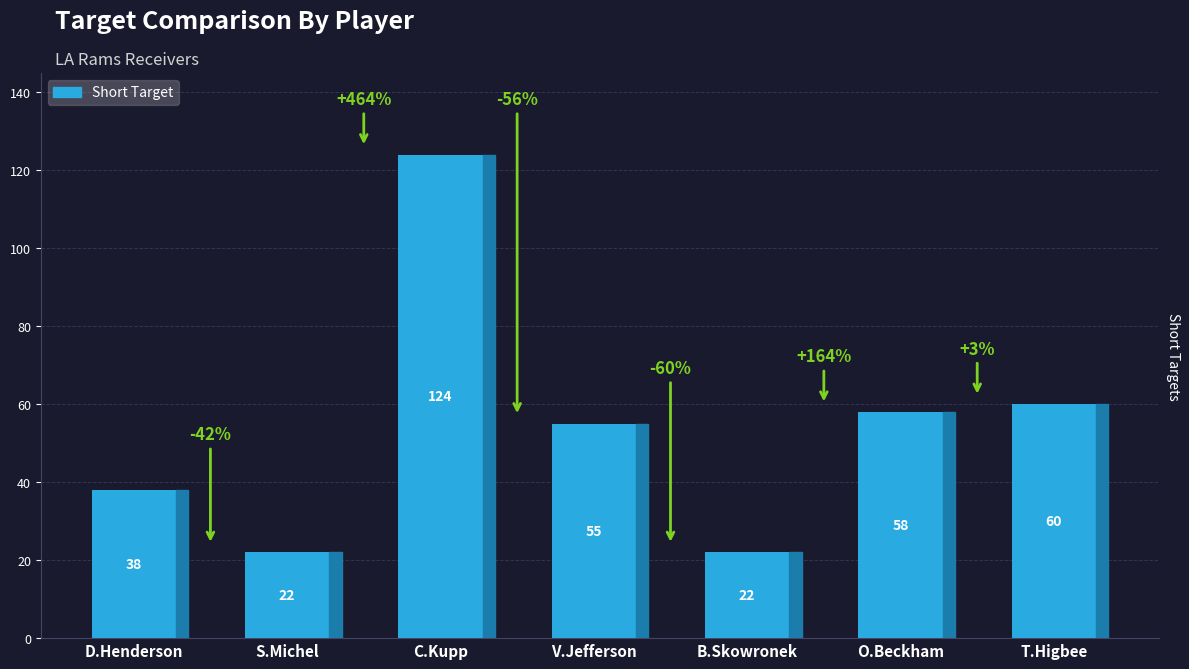

What is the greatest value displayed?

124